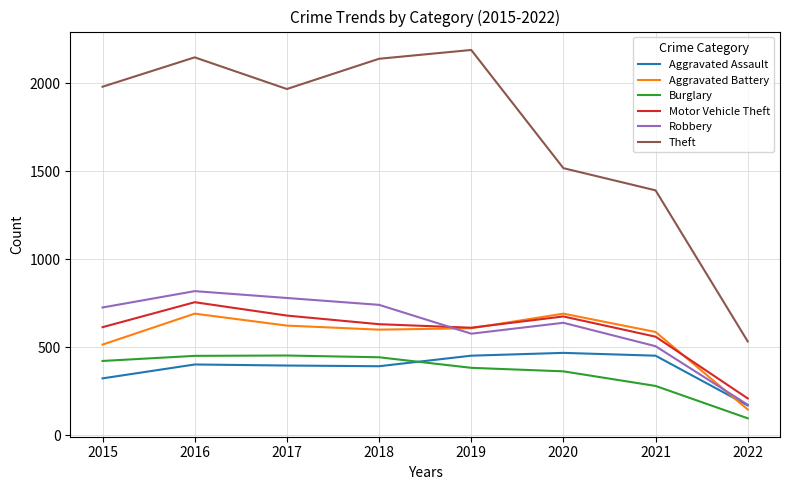

Which series has the widest spread of values?

Theft